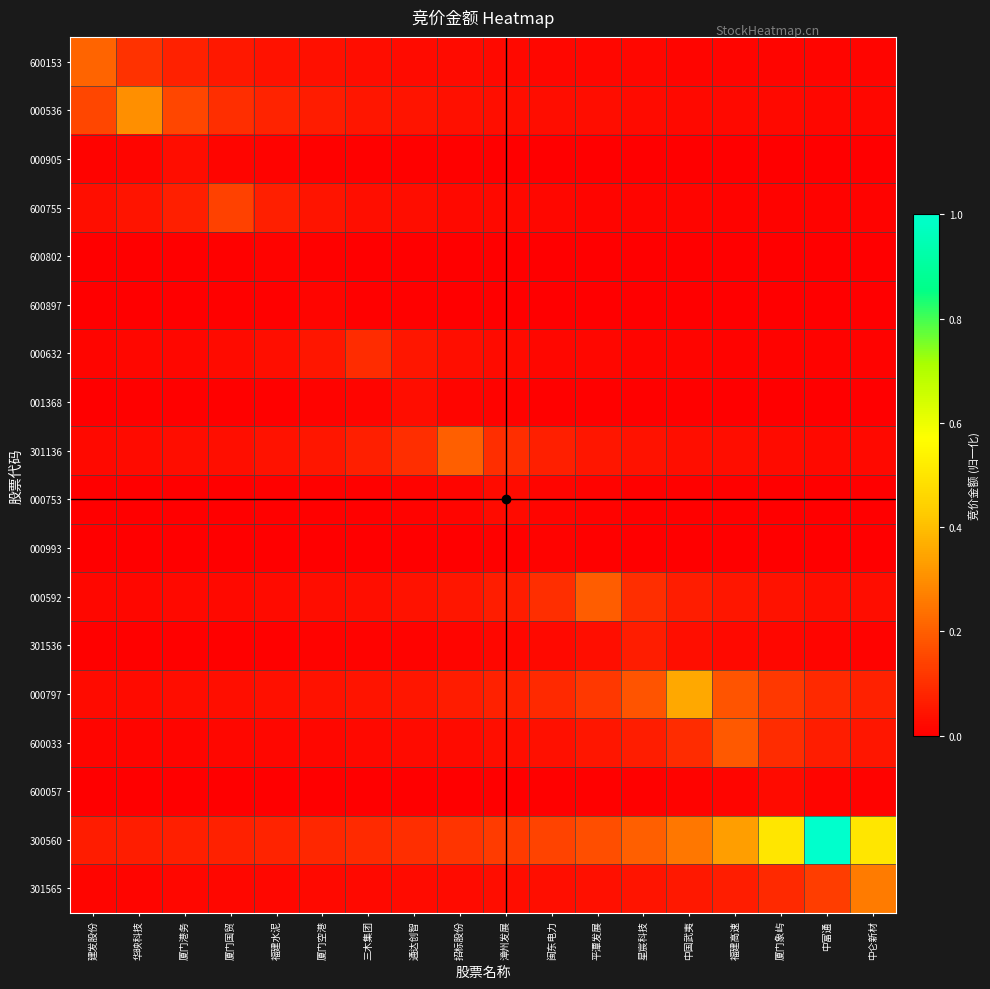

At which category is the sum across all series the highest?

中富通